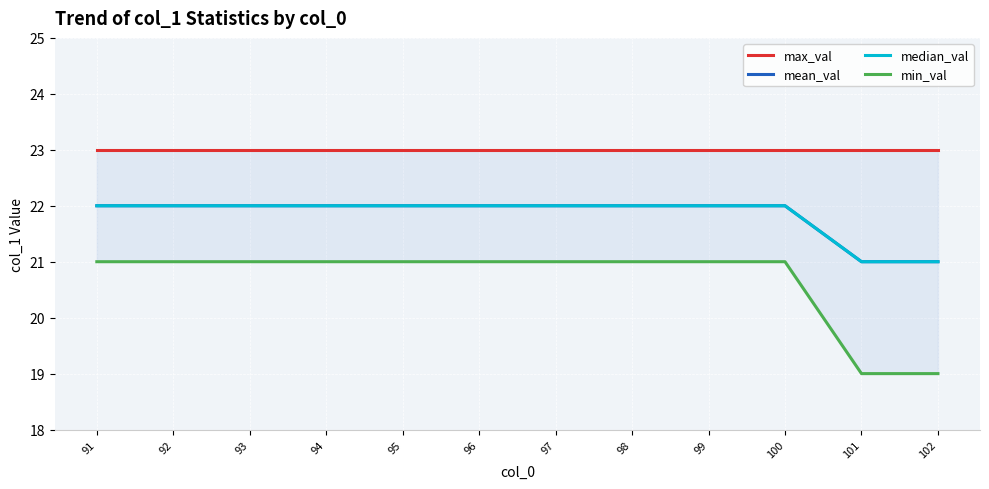

Reading left to right, extract all data points from this chart.

max_val: 23	23	23	23	23	23	23	23	23	23	23	23
mean_val: 22	22	22	22	22	22	22	22	22	22	21	21
median_val: 22	22	22	22	22	22	22	22	22	22	21	21
min_val: 21	21	21	21	21	21	21	21	21	21	19	19